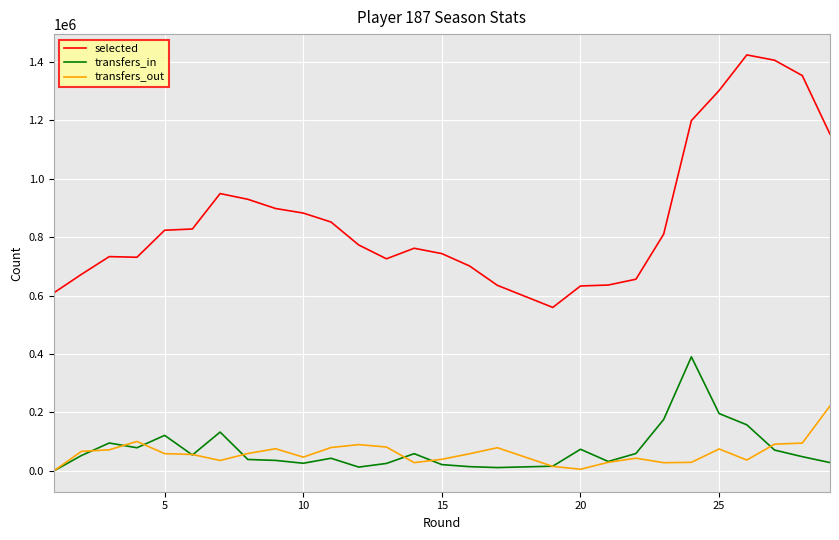

Rank the series by their maximum value, from highest to lowest.

selected, transfers_in, transfers_out